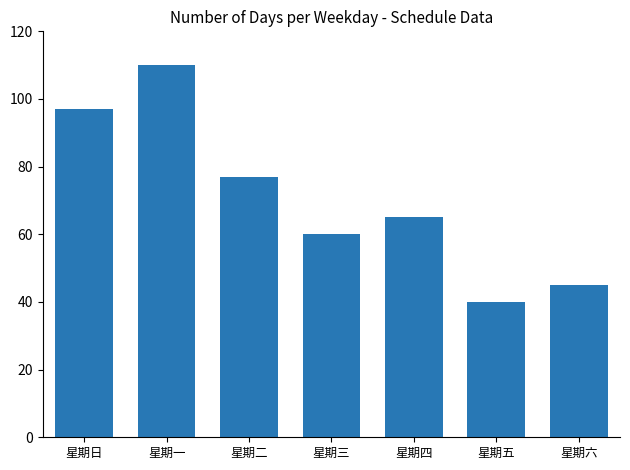

Rank the categories by value from highest to lowest.

星期一, 星期日, 星期二, 星期四, 星期三, 星期六, 星期五